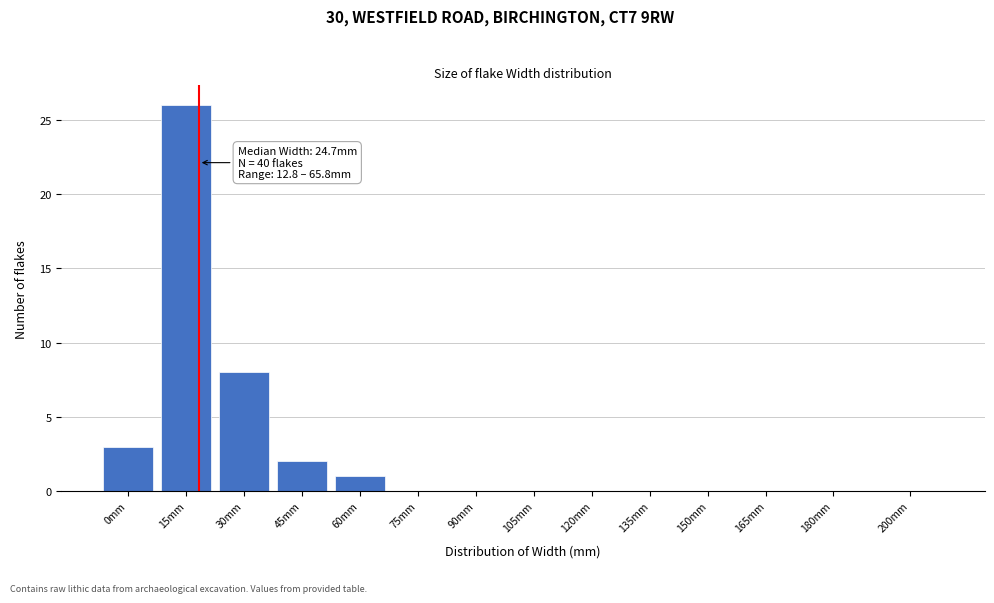

Reading left to right, what are all the values shown in this chart?

0mm=3	15mm=26	30mm=8	45mm=2	60mm=1	75mm=0	90mm=0	105mm=0	120mm=0	135mm=0	150mm=0	165mm=0	180mm=0	200mm=0